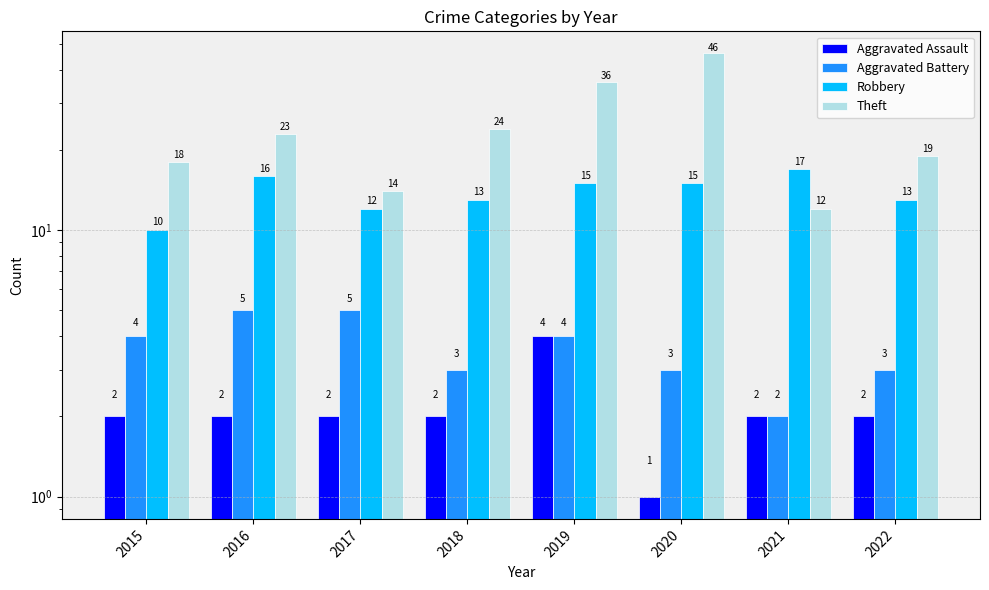

What value does the Aggravated Battery series have at 2015?

4